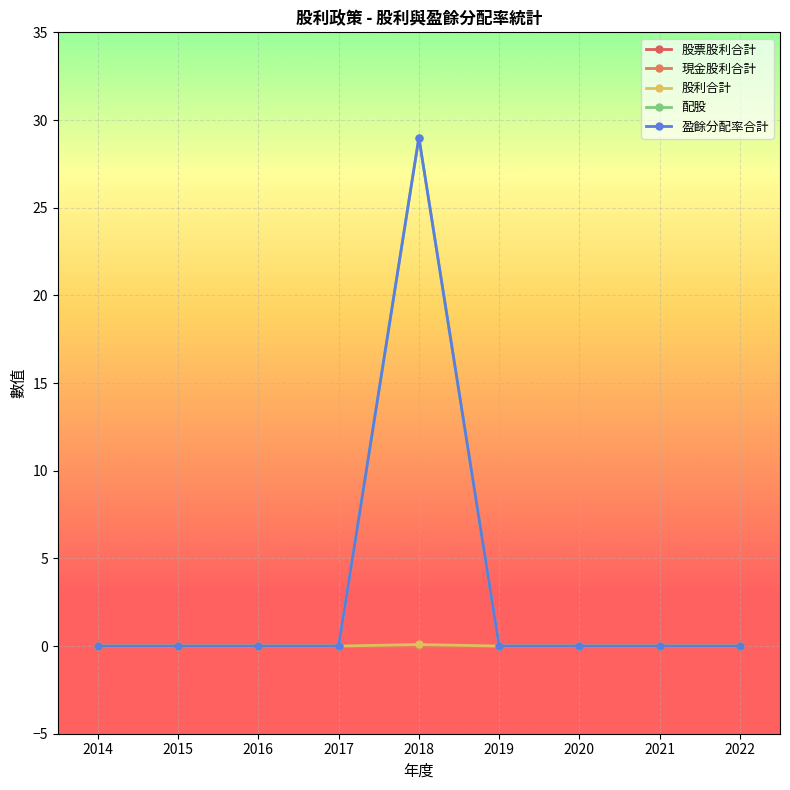

How many data points in 股票股利合計 are above 0?

1